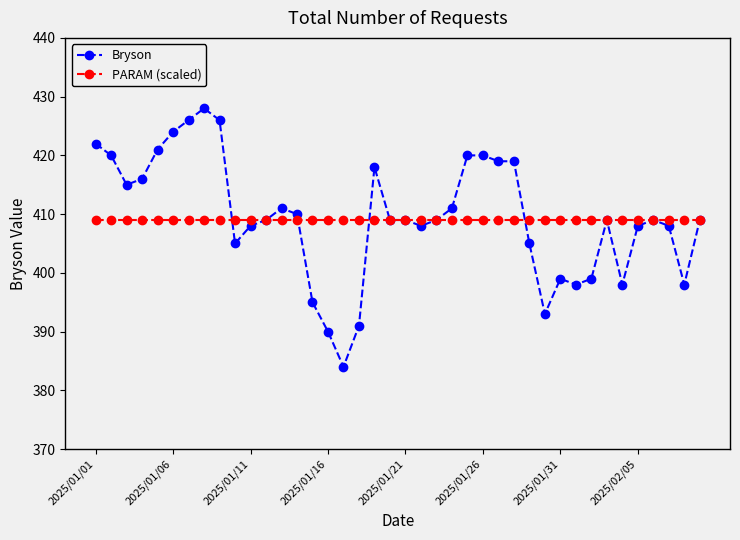

What is the sum of all PARAM (scaled) values?

16360